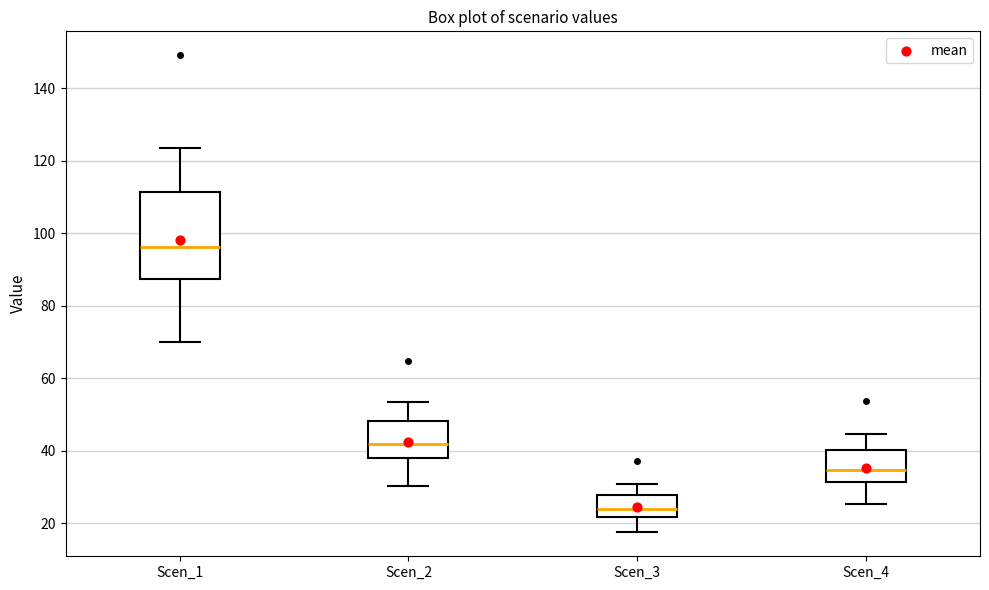

Which box's median line is the highest?

Scen_1